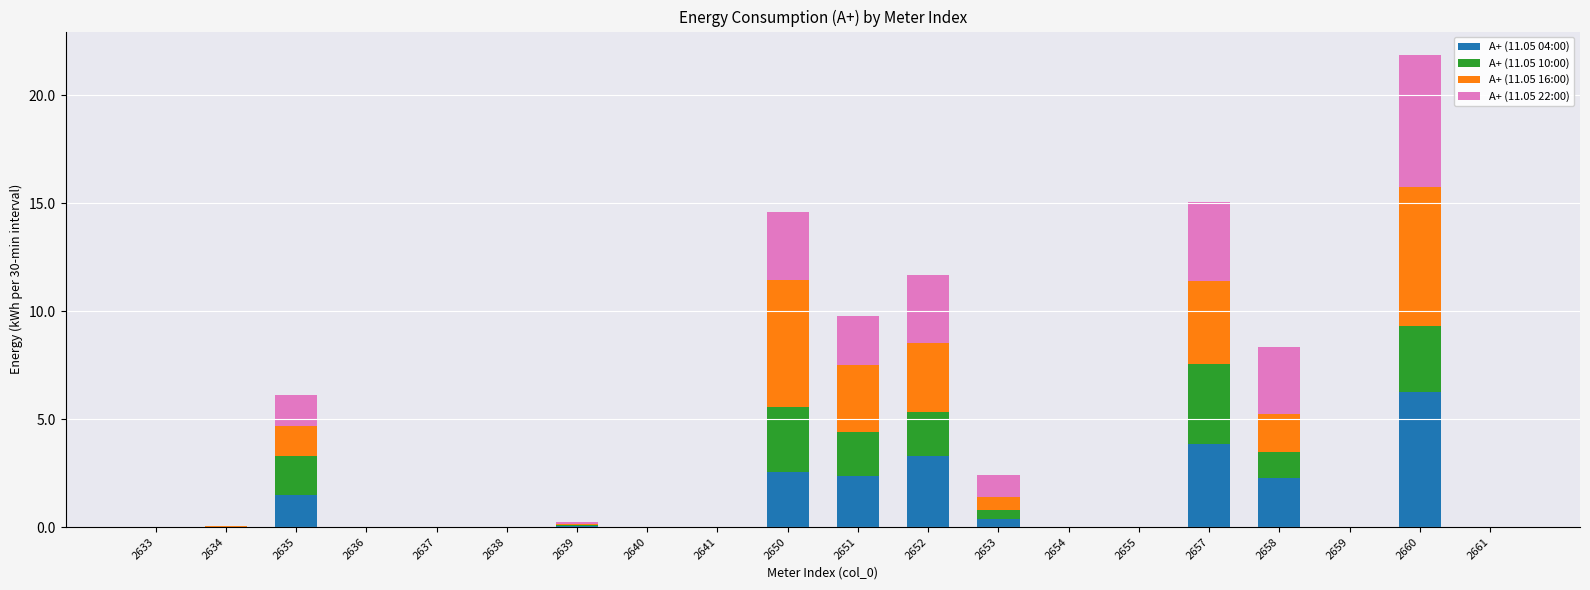

Are the bars grouped side by side (vs. stacked)?

No